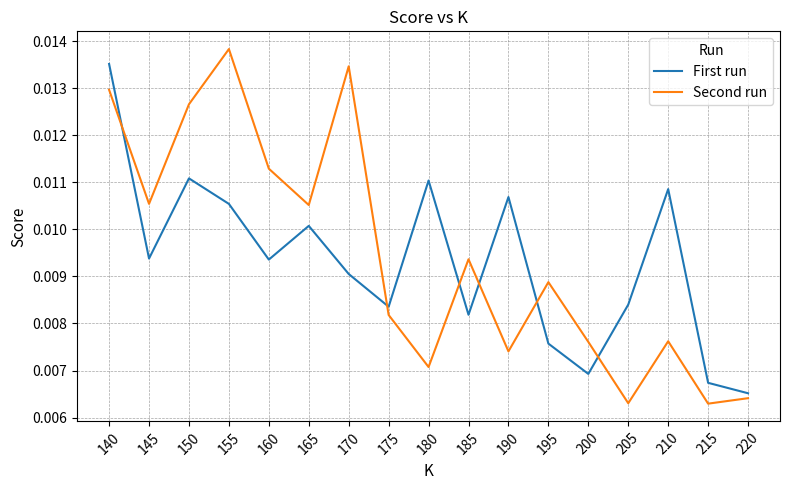

At which label is First run closest to 0?

220